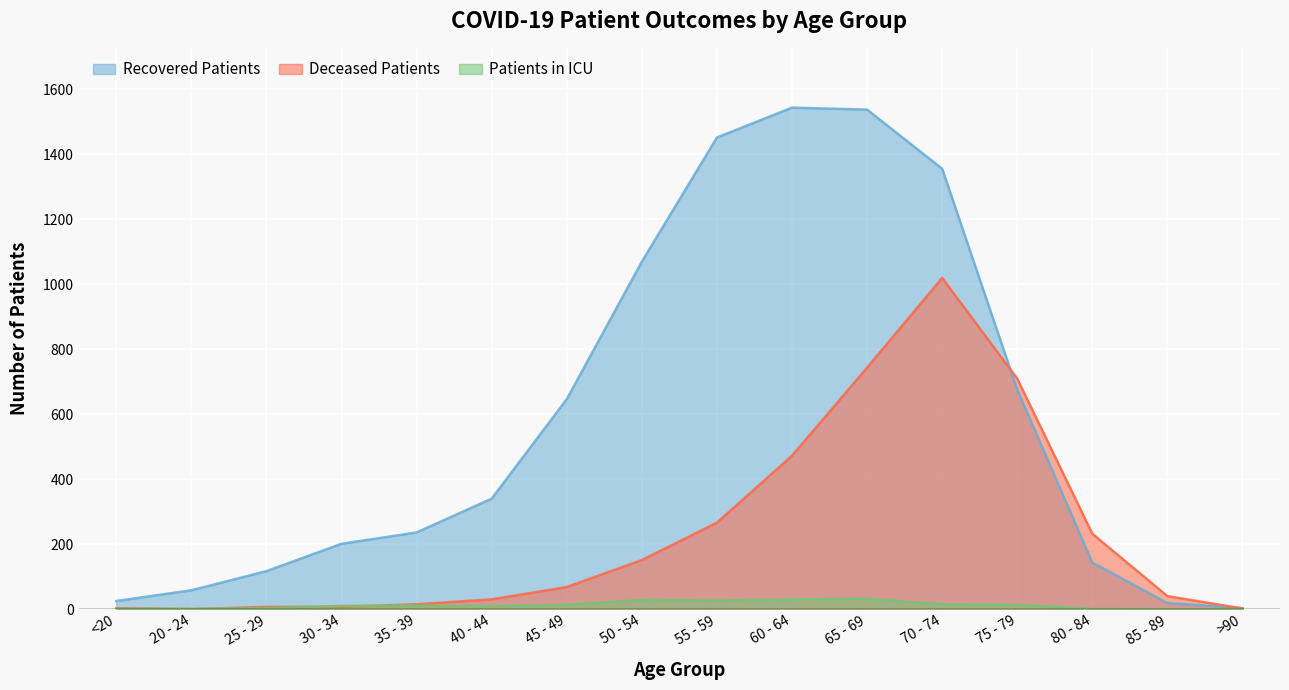

Is it true that deceased_patients equals 7 at 25 - 29?

True